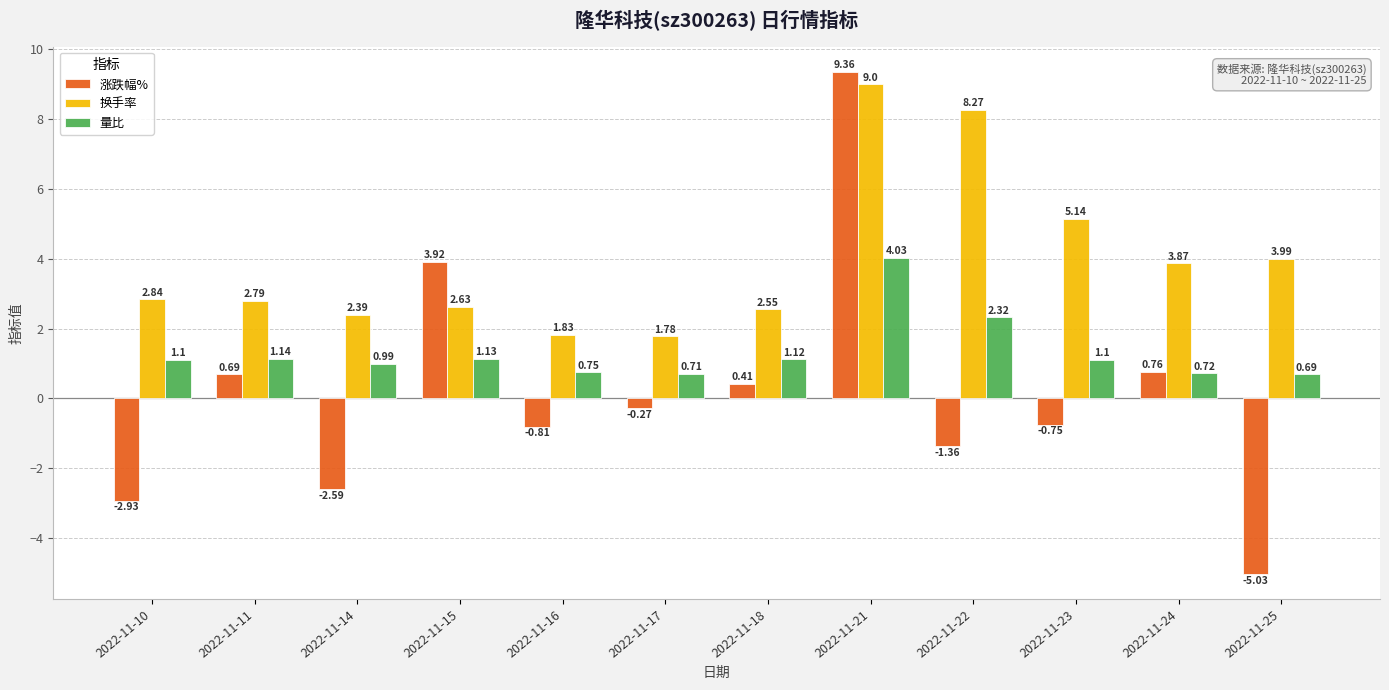

The value of 涨跌幅% at 2022-11-15 is 5.8. True or false?

False